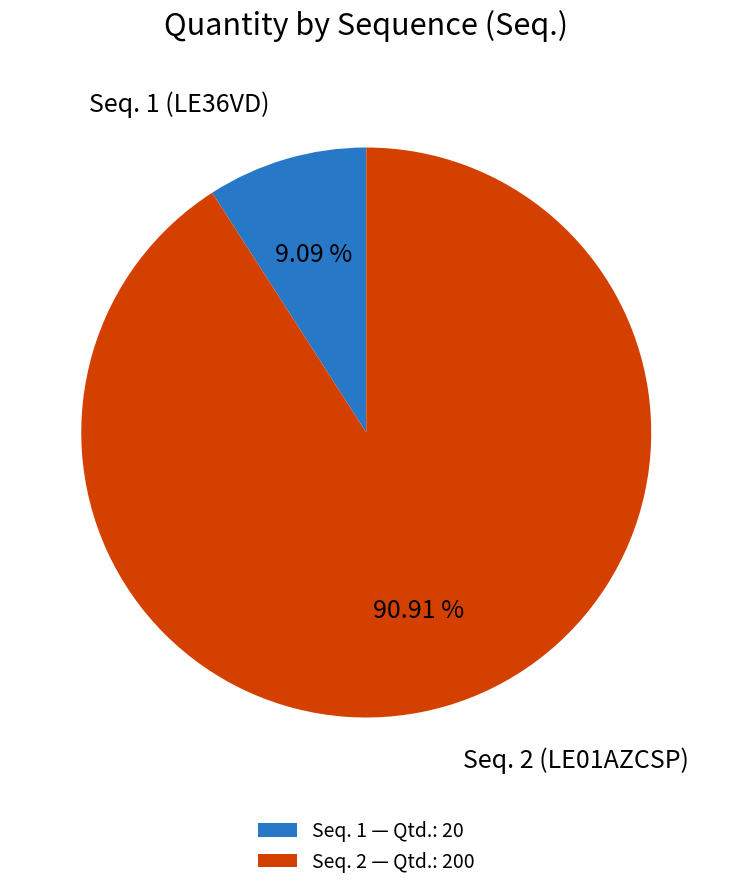

Rank the categories by value from highest to lowest.

Seq. 2 — Qtd.: 200, Seq. 1 — Qtd.: 20